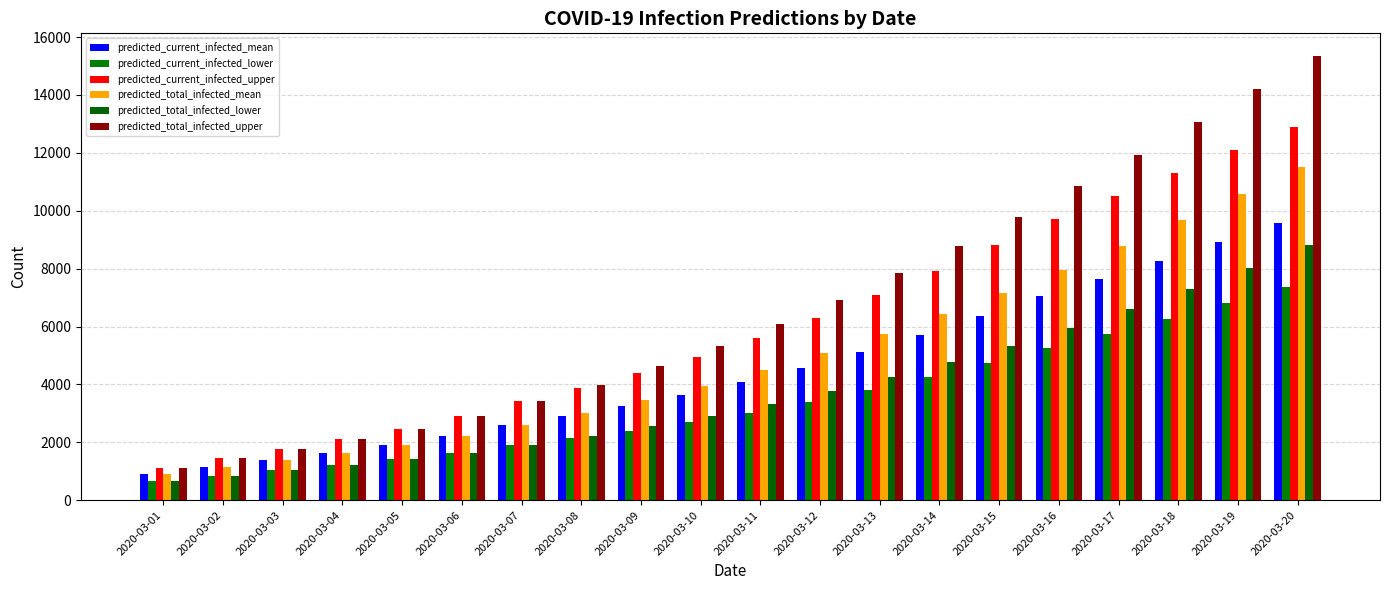

How many bars are there in total?

120